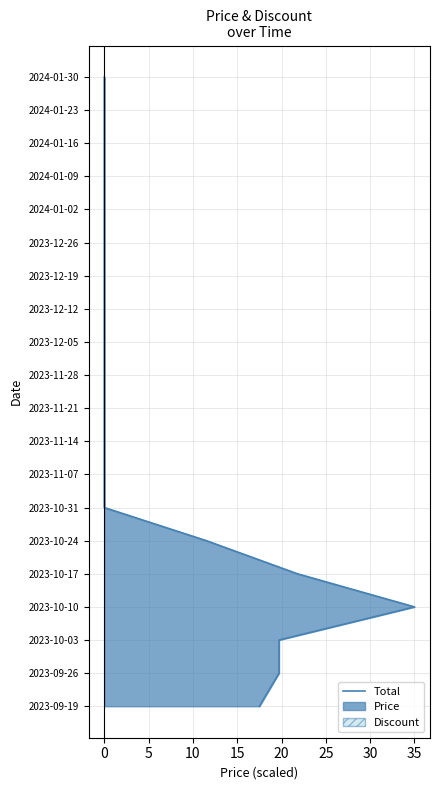

Does the chart display data point markers on the line(s)?

No